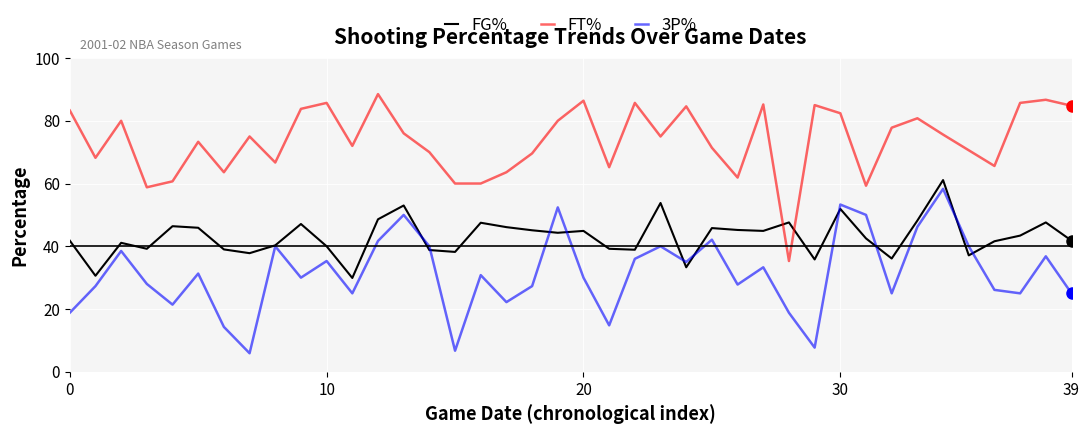

What is the sum of all FG% values?

1721.4